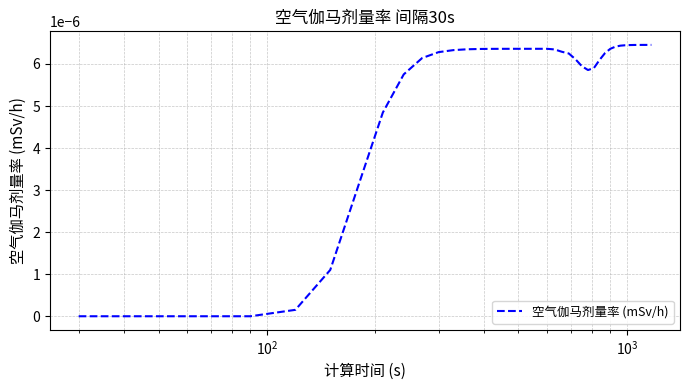

How many lines are shown in the chart?

1